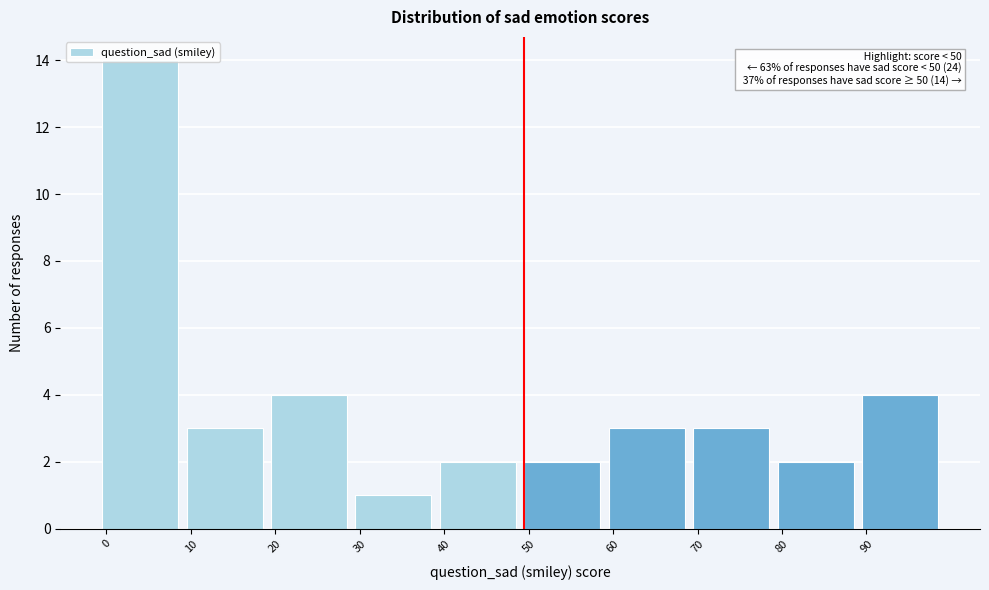

Over which range of the x-axis is the bar tallest?

0 to 10